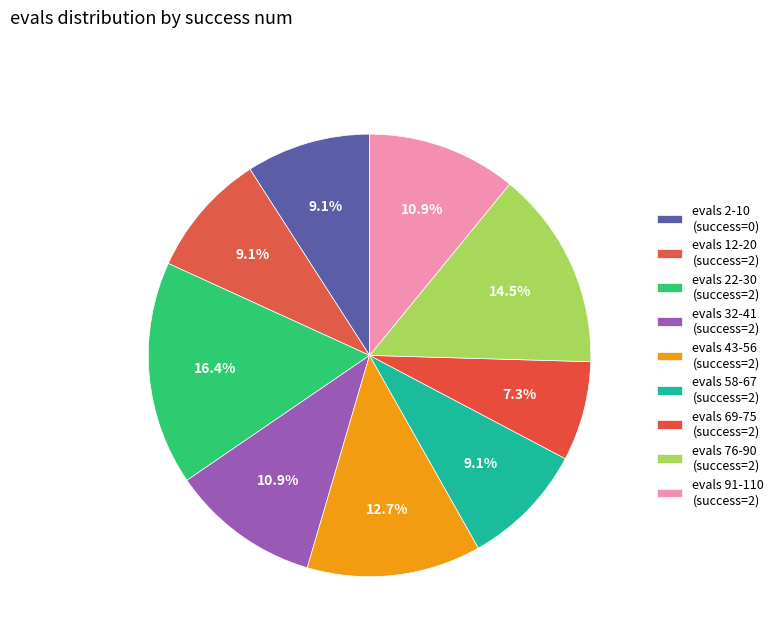

How many segments does this pie chart have?

9